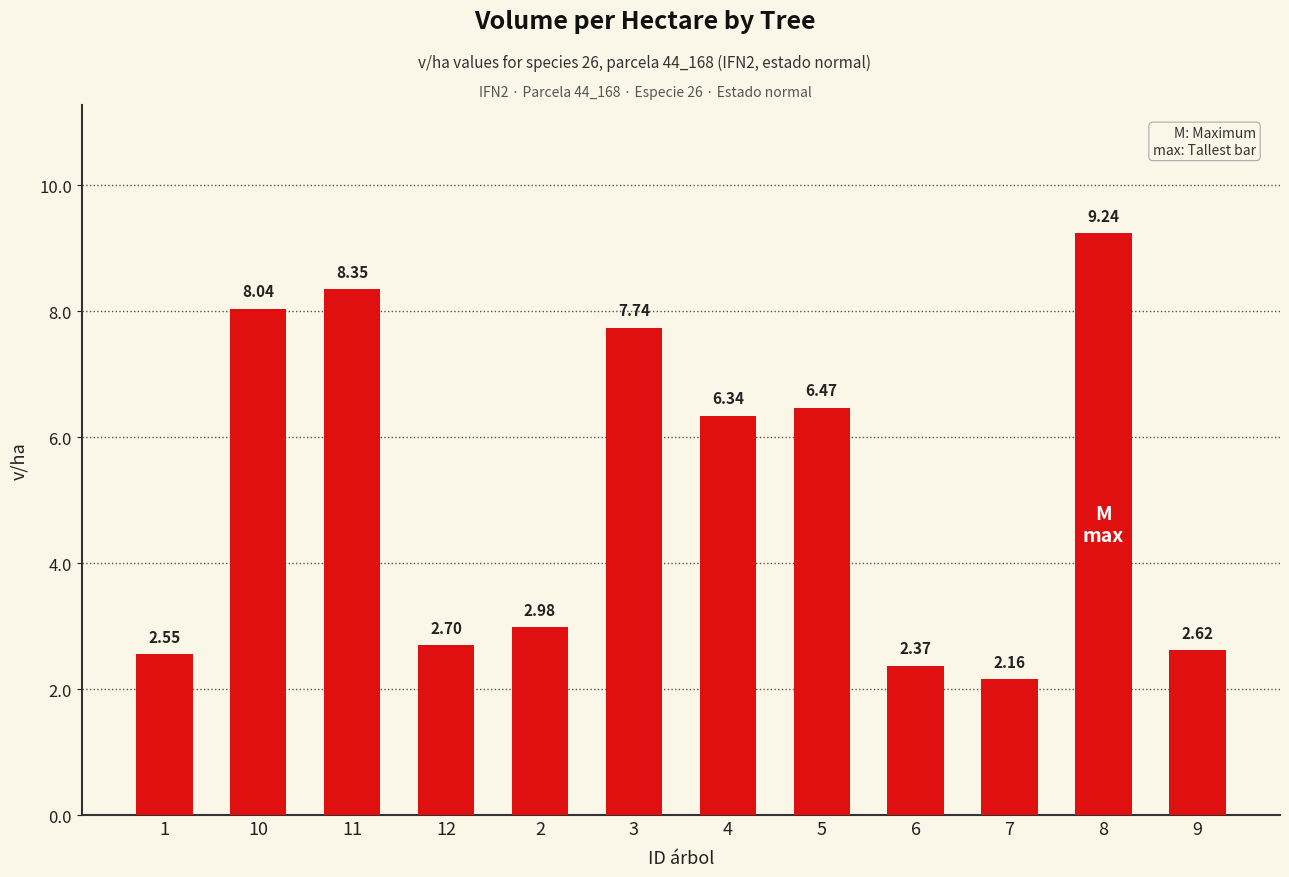

What is the difference between the maximum and second lowest values?

6.9